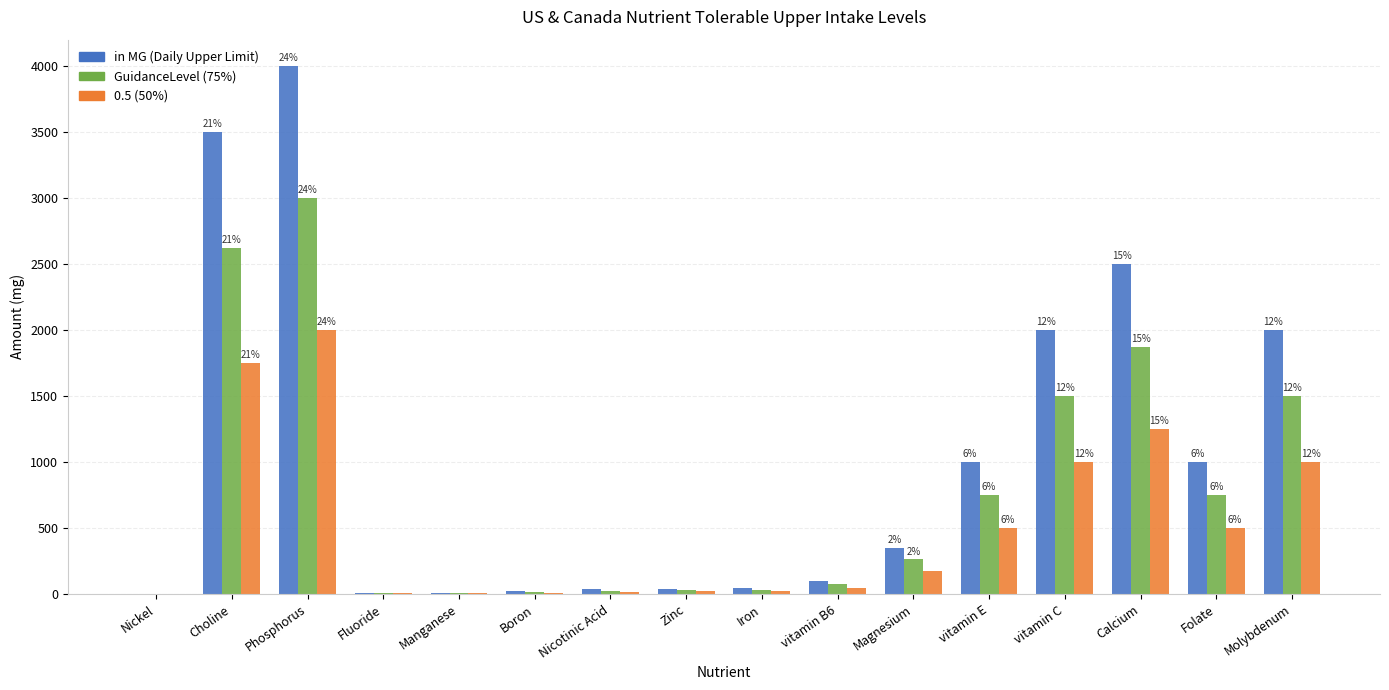

At which category is the sum across all series the highest?

Phosphorus